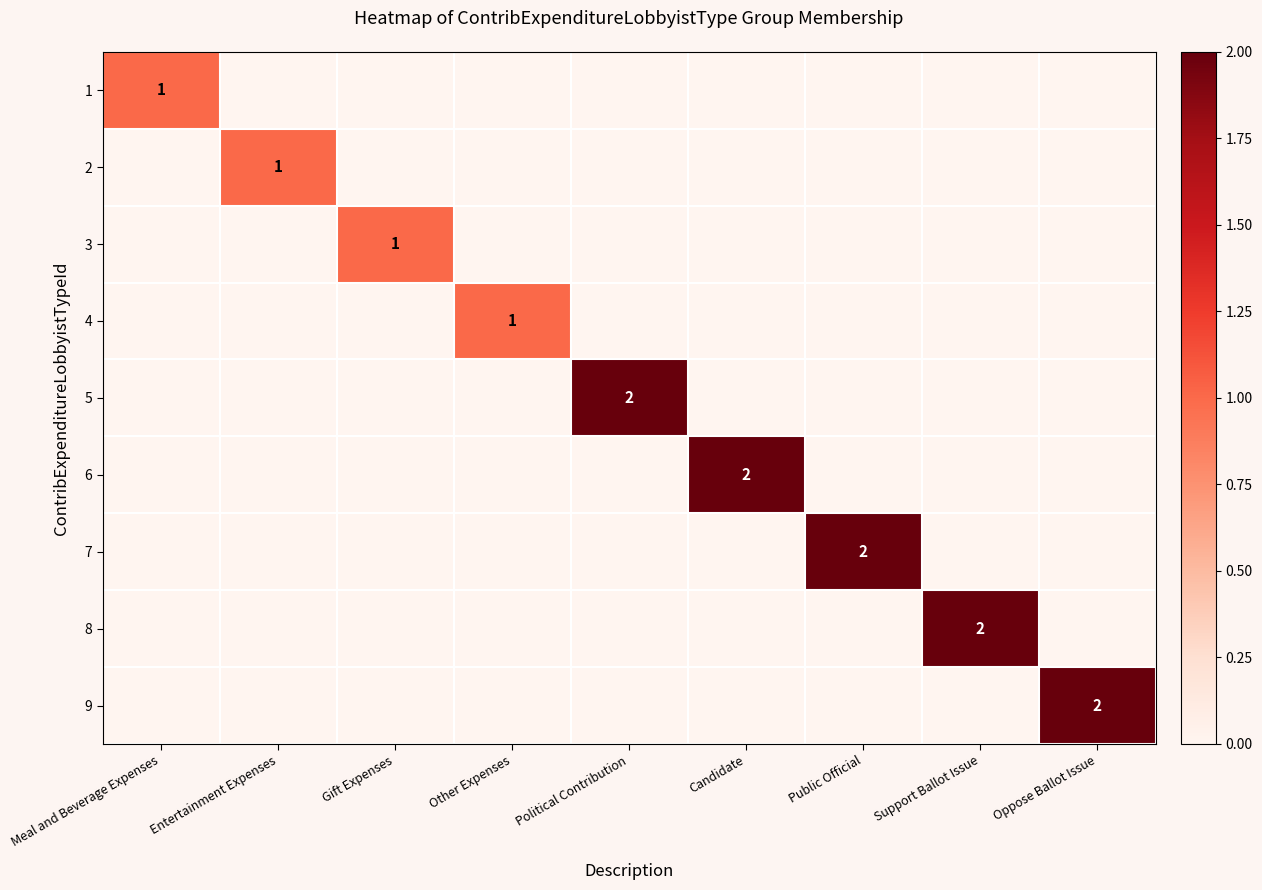

At how many categories does at least one series exceed 1?

5